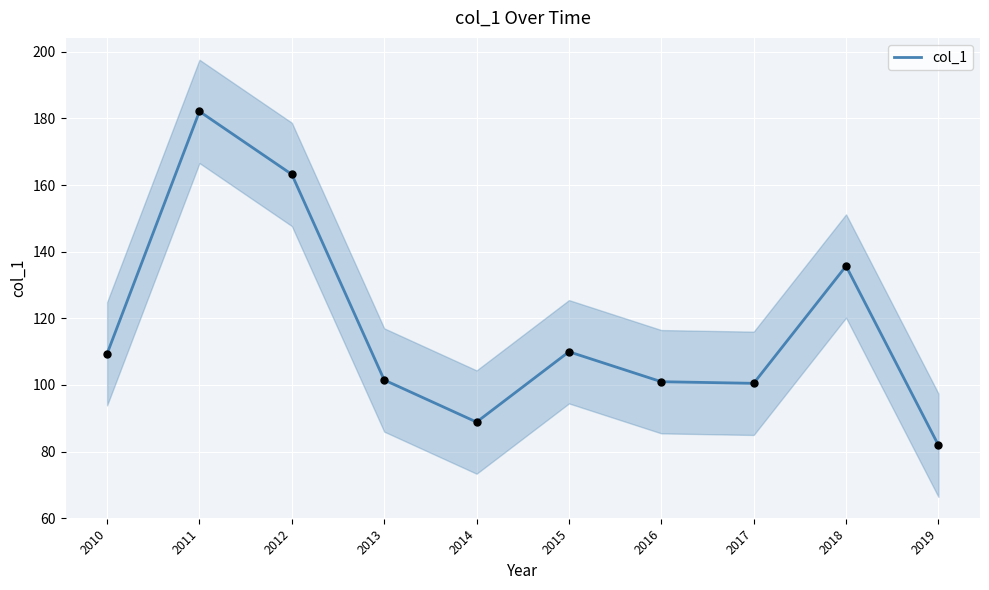

What is the ratio of the value at 2016 to the value at 2012?

0.6